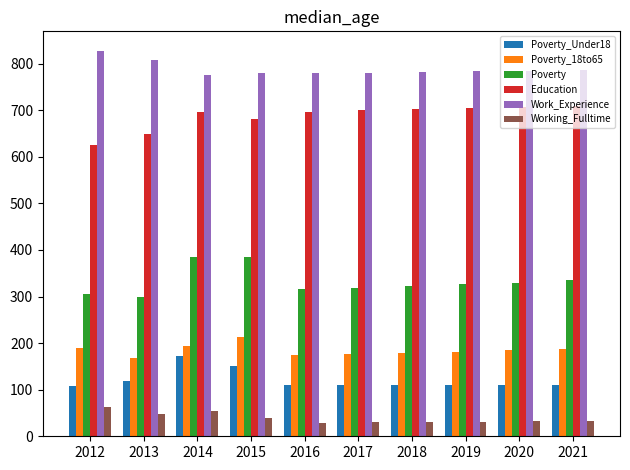

What is the value of the Poverty bar at the 6th from the left?

318